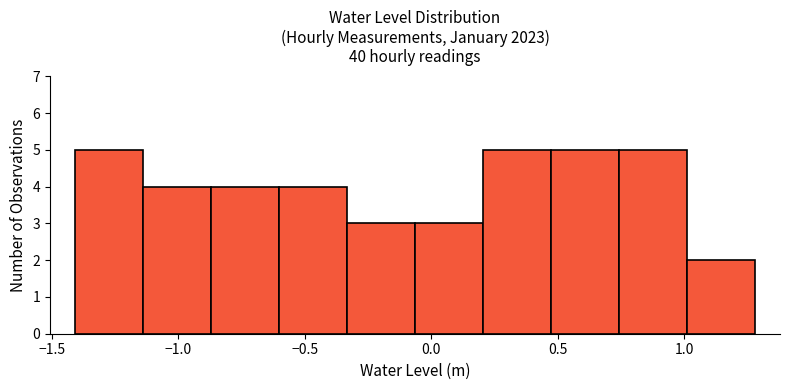

Reading left to right, transcribe this chart: for each bar, give the range it covers on the x-axis and its height. Neither the bar edges nor the heights are printed on the chart, so give them approximately, as read against the axes.

-1.40 to -1.15: 5
-1.15 to -0.85: 4
-0.85 to -0.60: 4
-0.60 to -0.35: 4
-0.35 to -0.05: 3
-0.05 to 0.20: 3
0.20 to 0.45: 5
0.45 to 0.75: 5
0.75 to 1.00: 5
1.00 to 1.30: 2